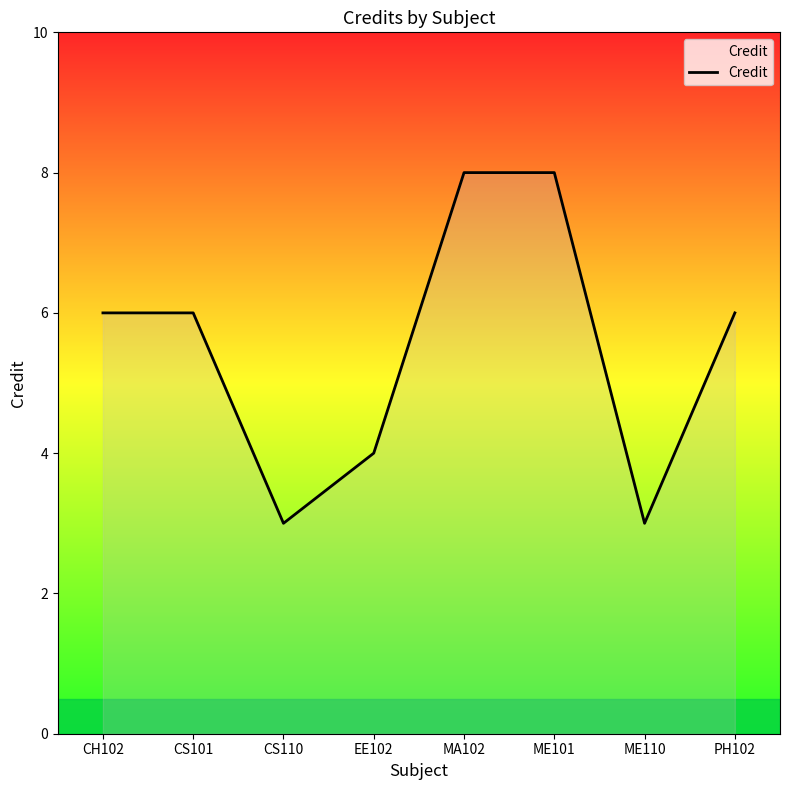

What is the minimum value shown in the chart?

3